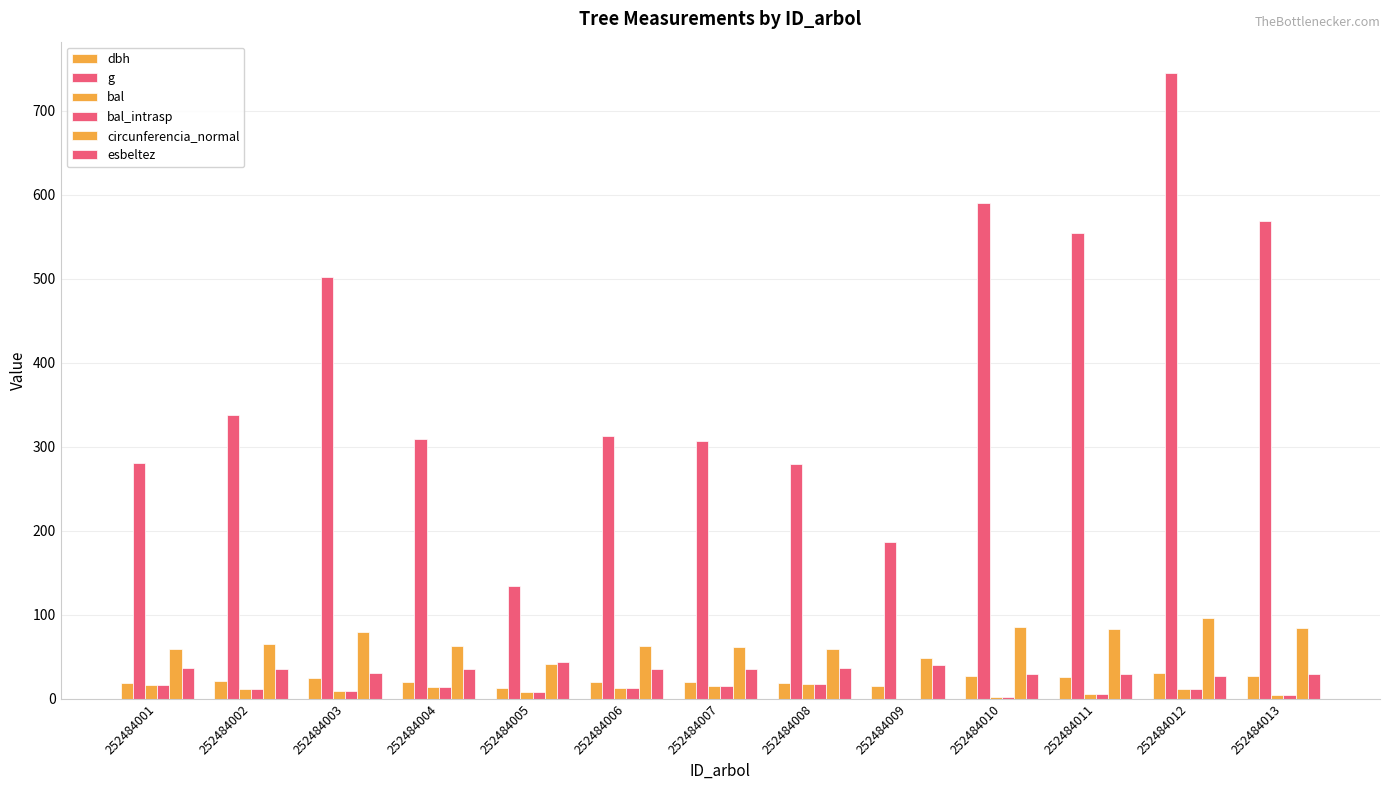

How many categories are shown in the chart?

13